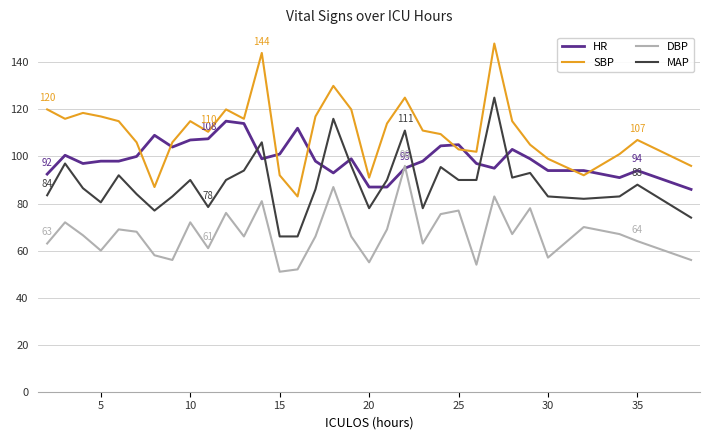

List the series in order of their overall mean, highest first.

SBP, HR, MAP, DBP